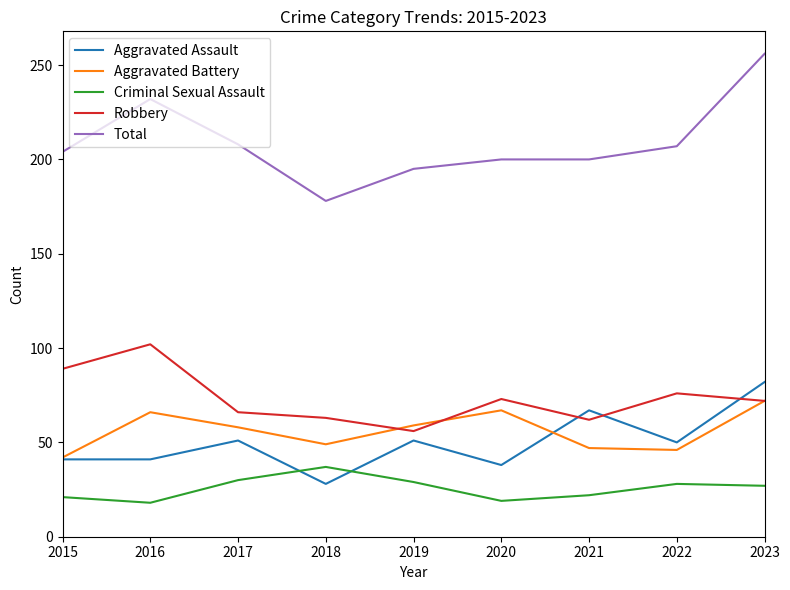

Which series has the largest total across all categories?

Total